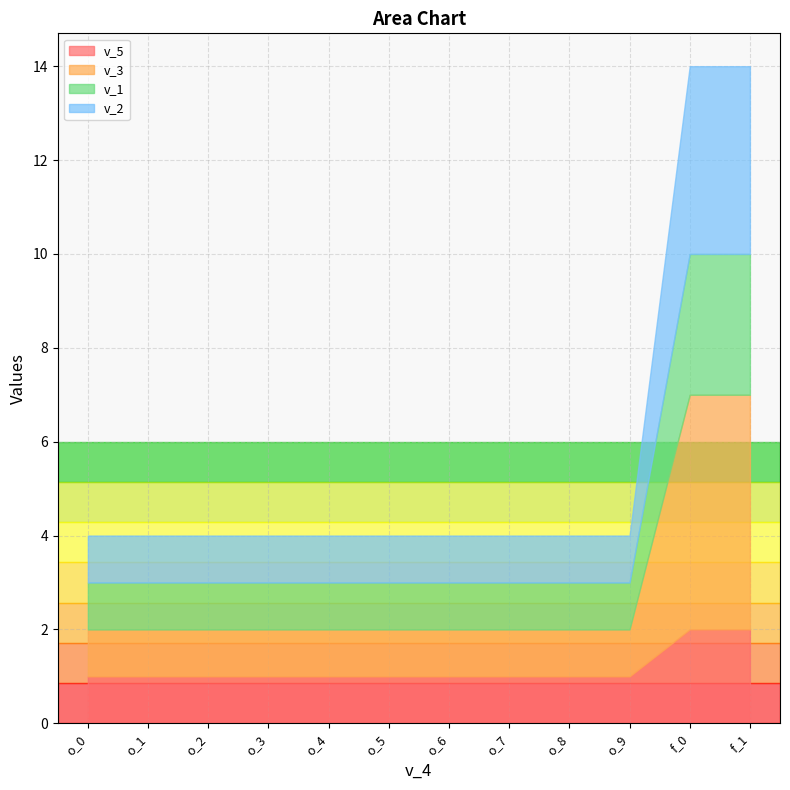

How many v_3 values are between 1 and 2?

10